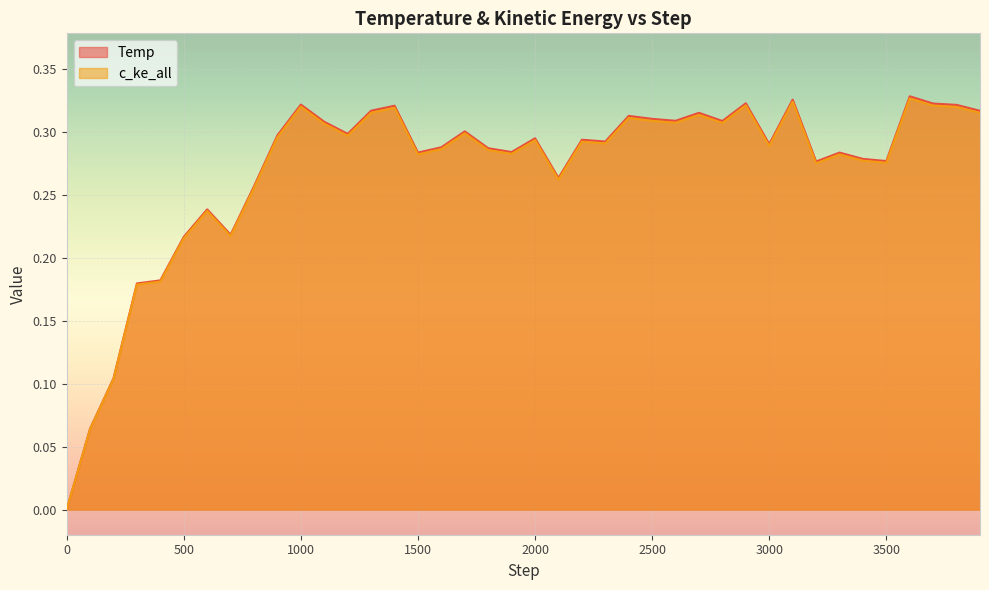

Is it true that c_ke_all equals 0.3 at 3700?

True